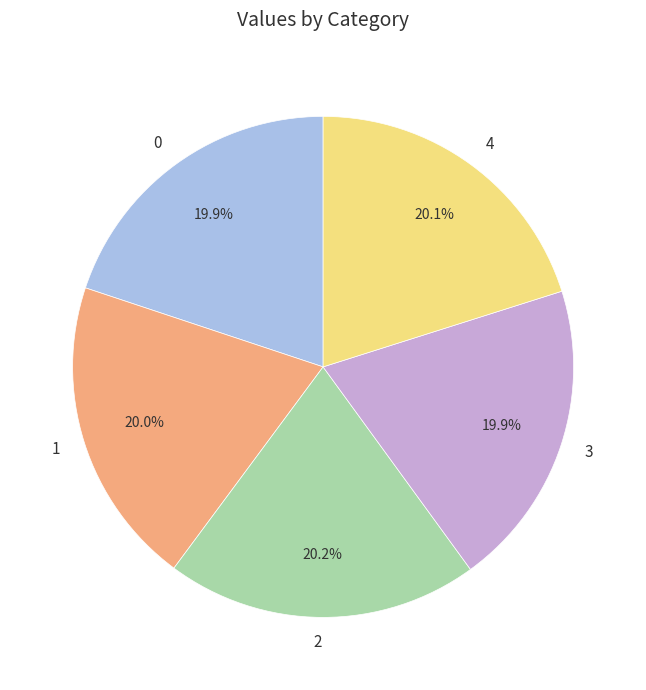

Is the sum of 4 and 1 greater than half?

No